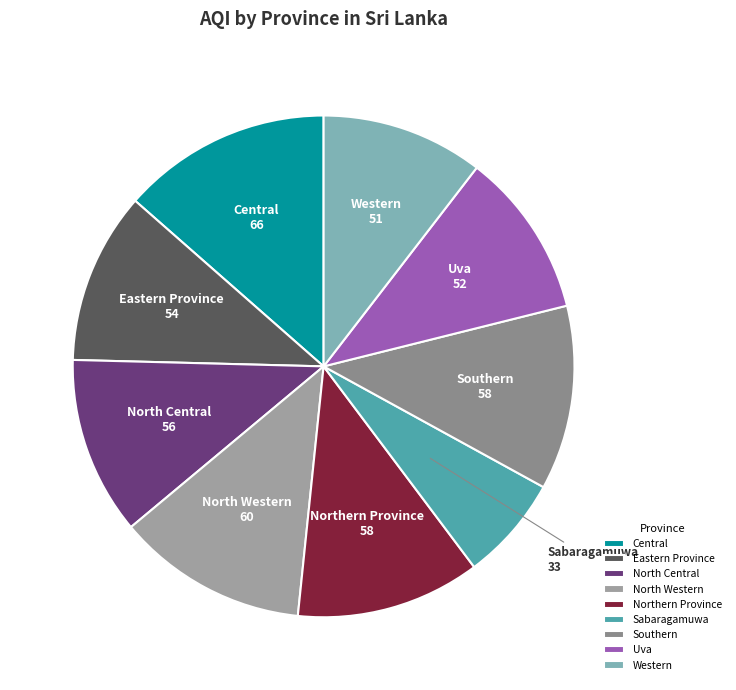

Is there a majority slice in this chart?

No